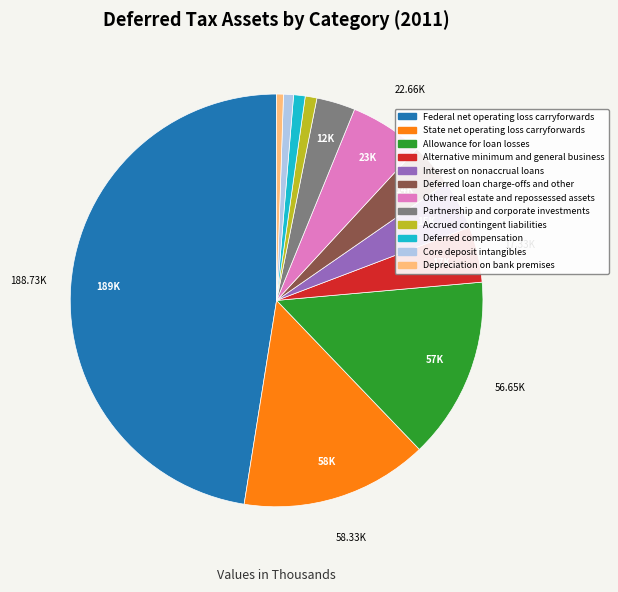

How many slices are in this pie chart?

12